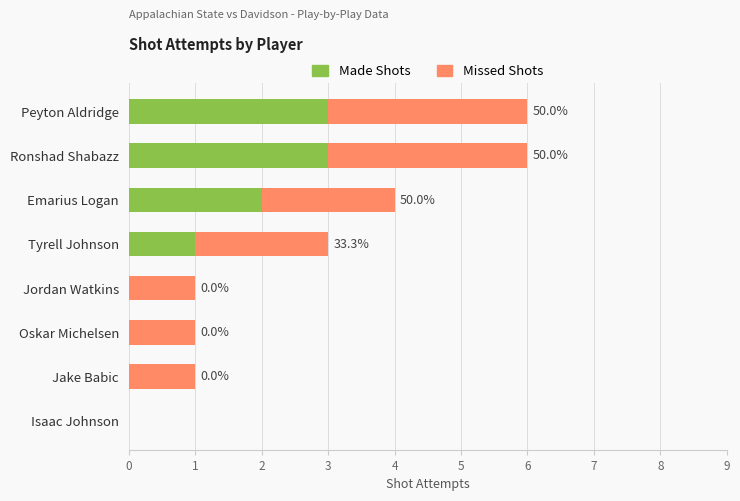

What are all the series names shown in the legend?

Made Shots, Missed Shots